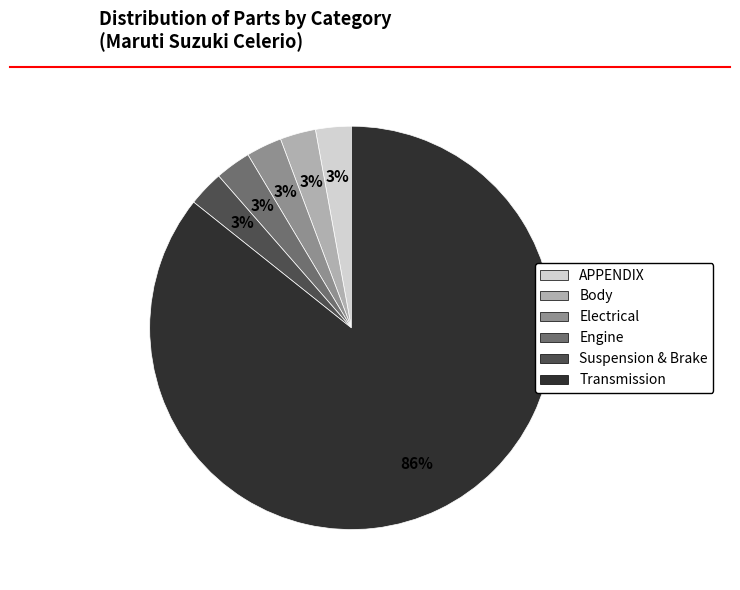

Count the number of slices in the pie.

6